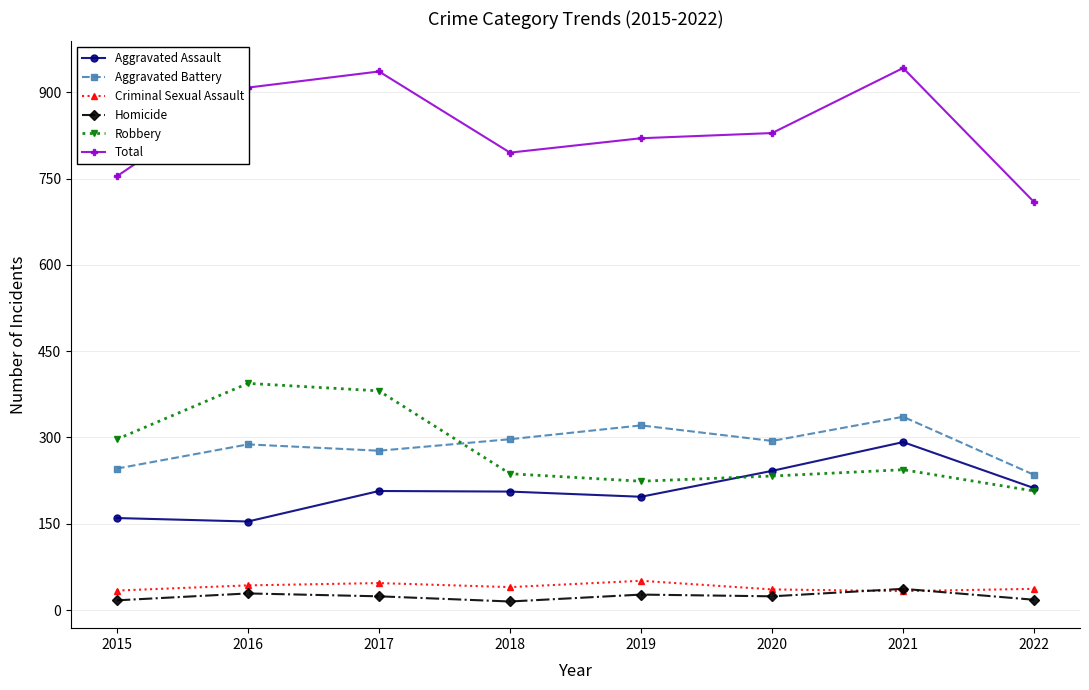

True or false: Aggravated Assault has a value of 242 at 2020.

True